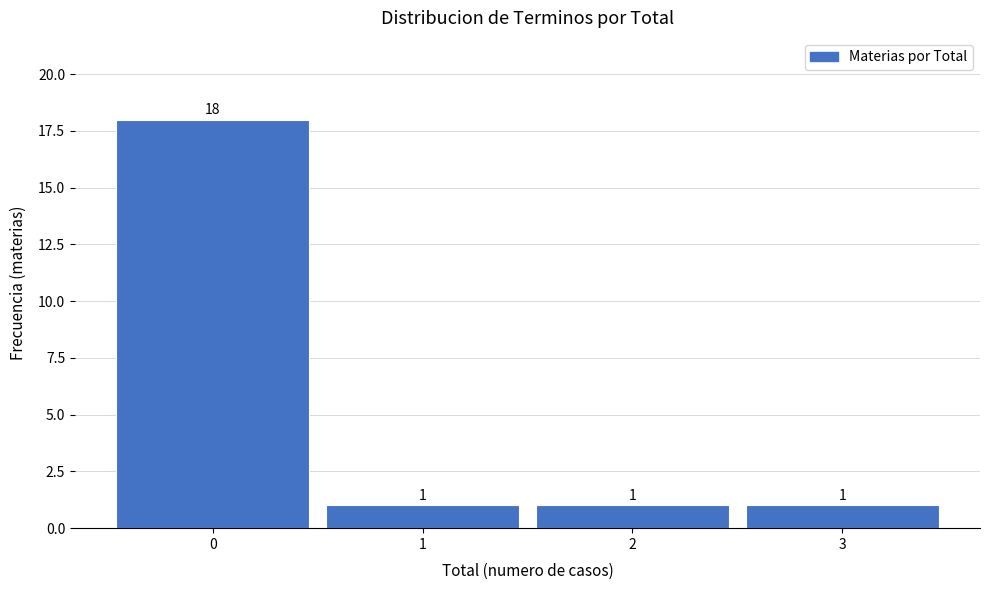

Reading left to right, extract all data points from this chart.

18	1	1	1